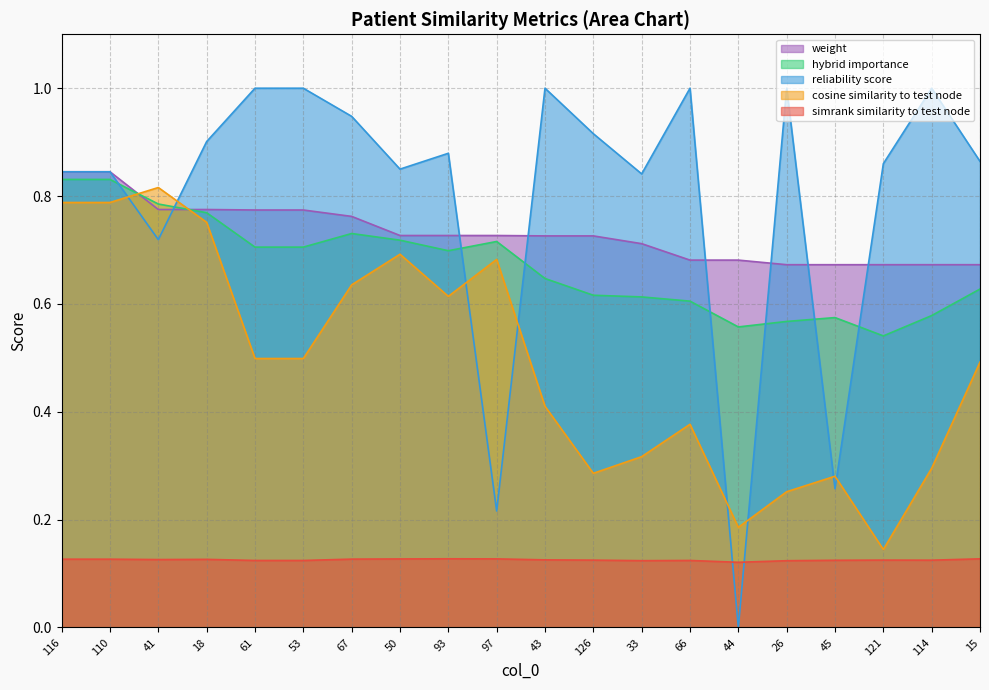

How many series are shown in this chart?

5